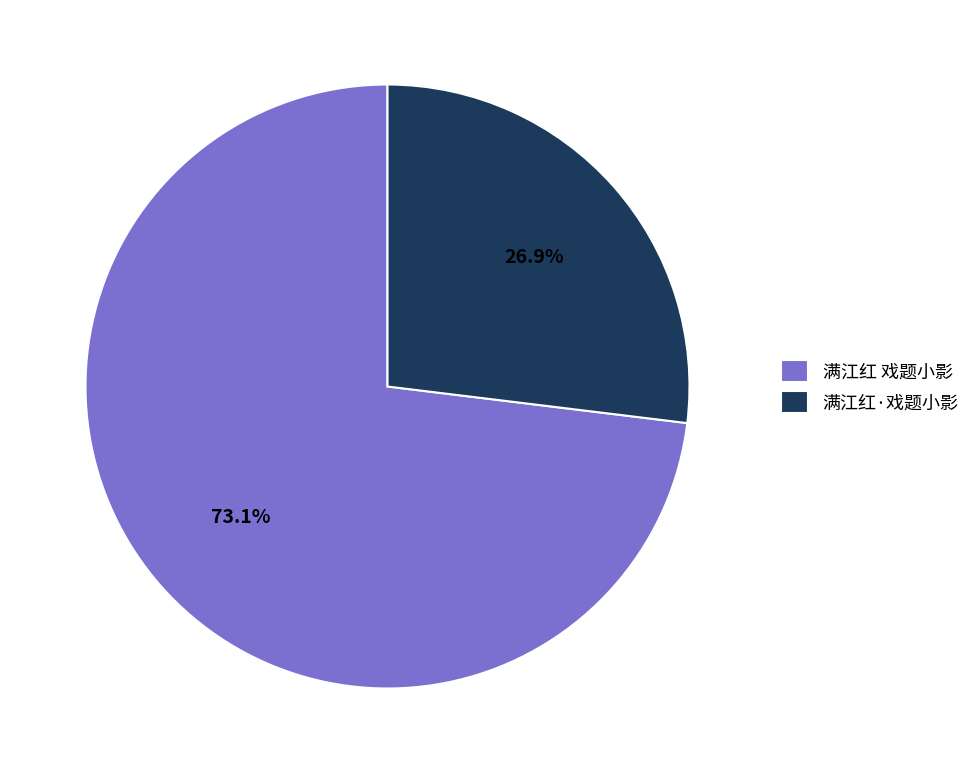

To the nearest percent, what is the average slice percentage?

50%